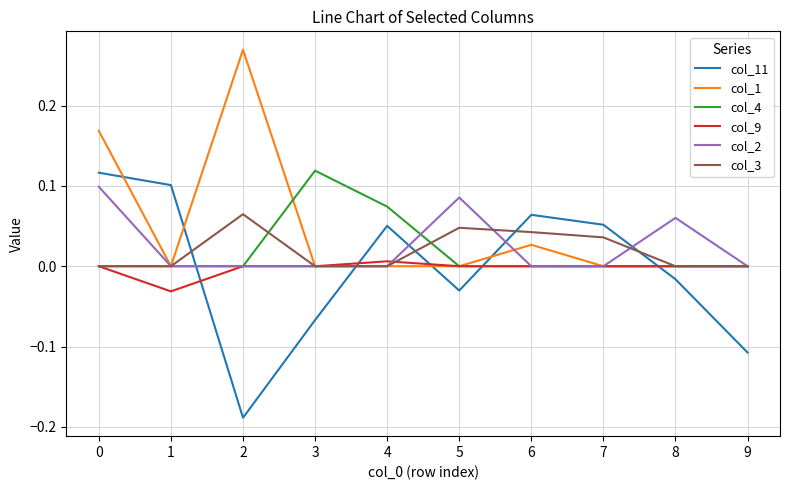

True or false: col_1 has a value of -0.2 at 4.

False